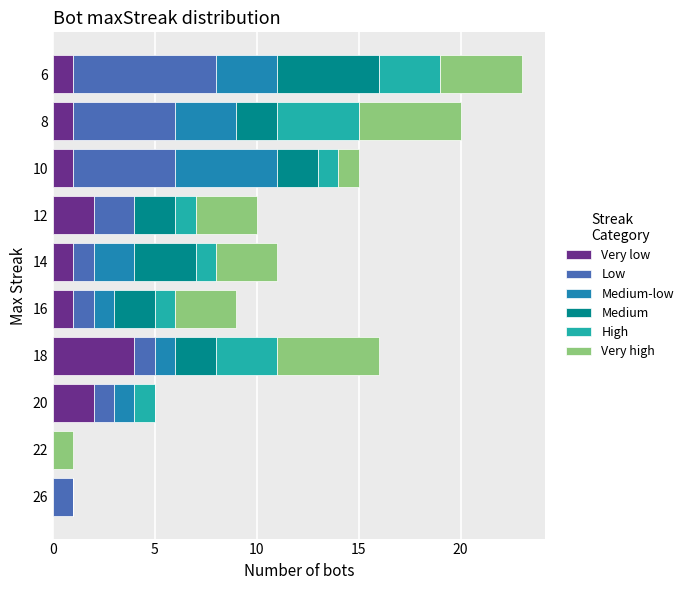

What is the highest value of the Very low series?

4